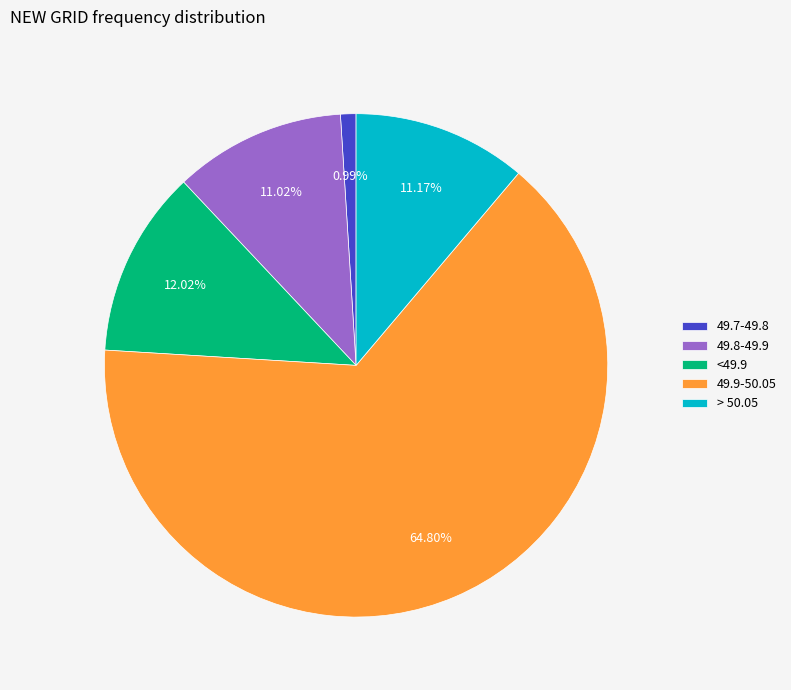

Approximately how many times larger is the value at 49.8-49.9 compared to > 50.05?

1.0